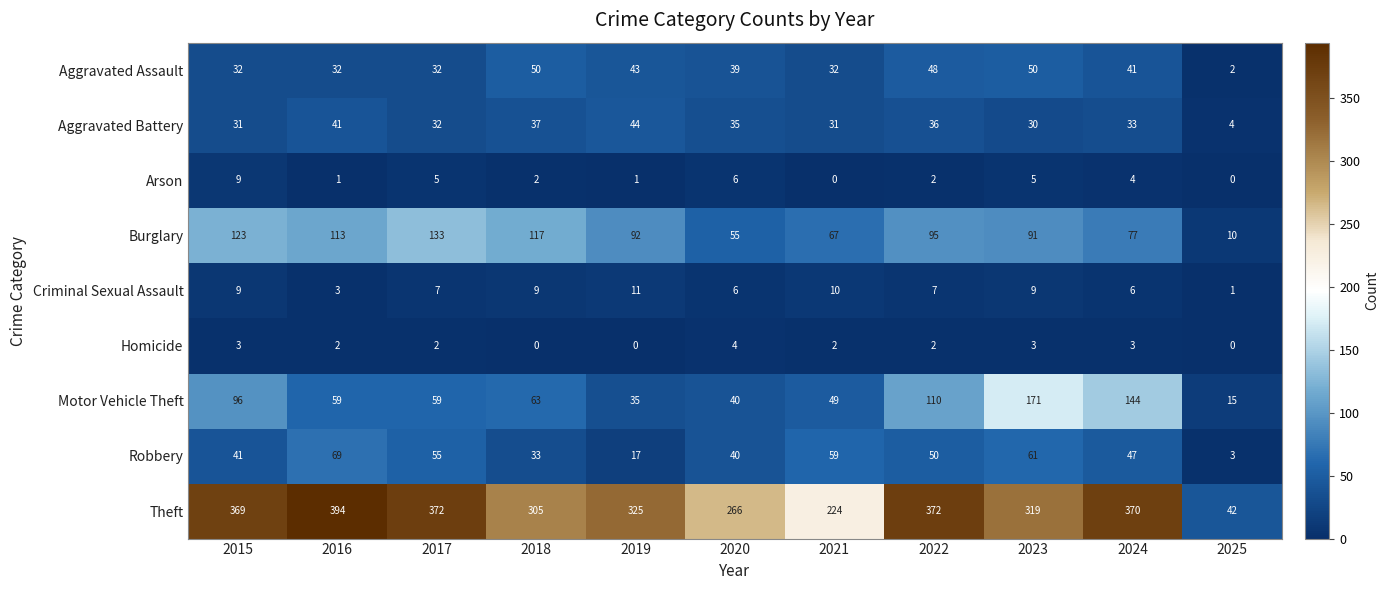

At how many categories does at least one series exceed 51?

10